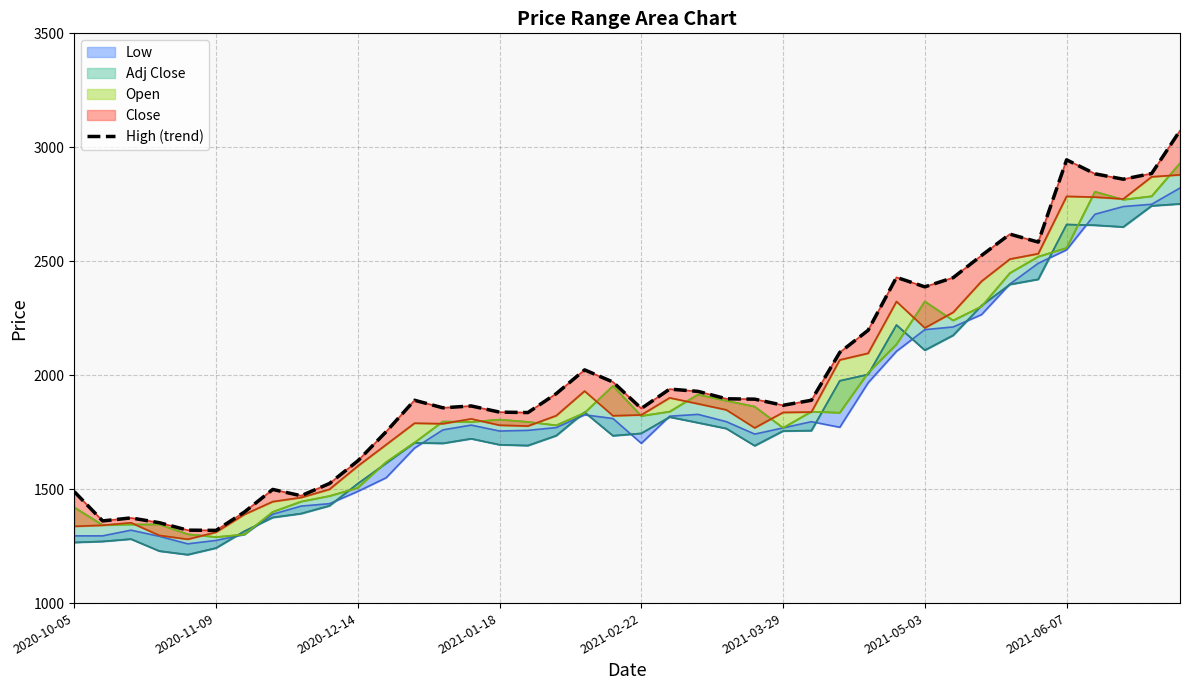

The value at 13 is 1856.8. True or false?

True